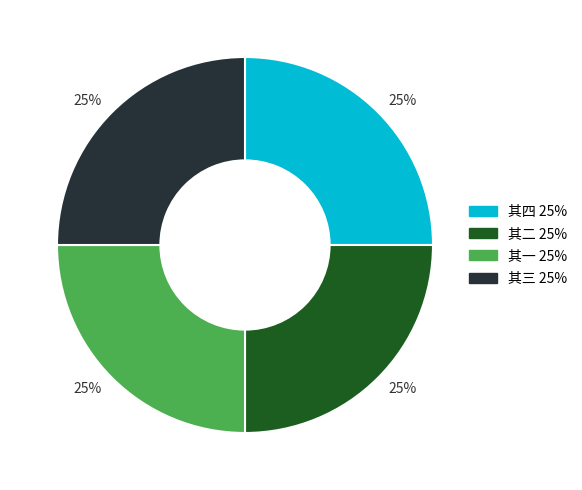

How many slices are in this pie chart?

4